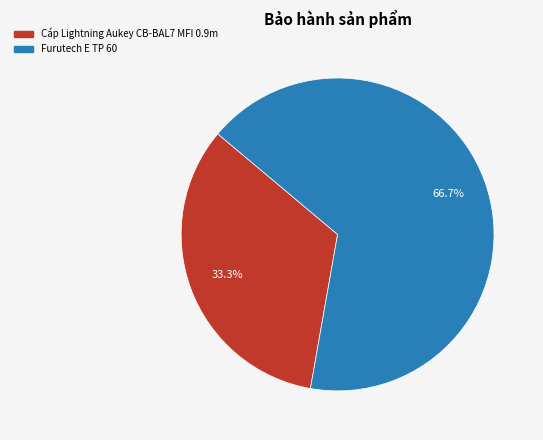

Is Furutech E TP 60 the majority of the pie?

Yes